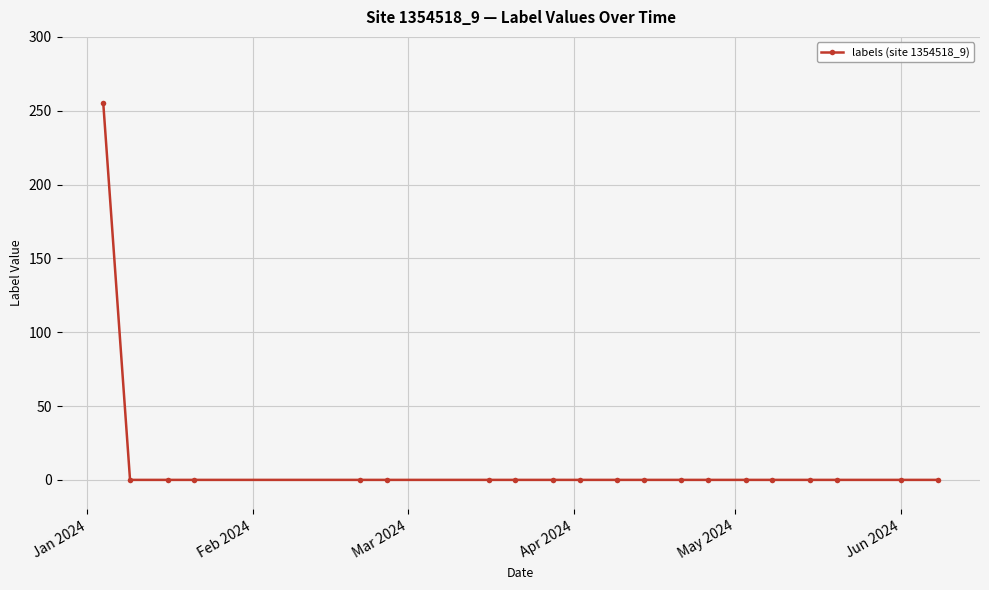

How many lines are shown in the chart?

1